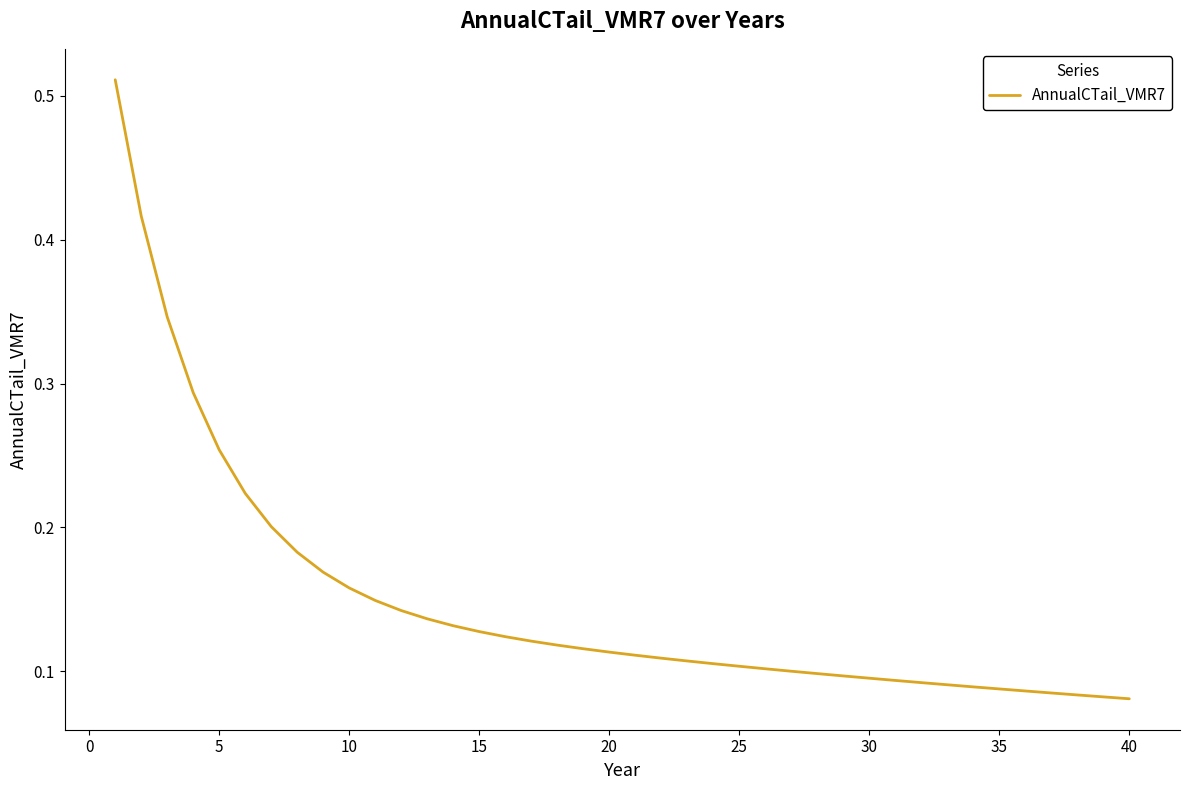

What is the minimum value shown in the chart?

0.1